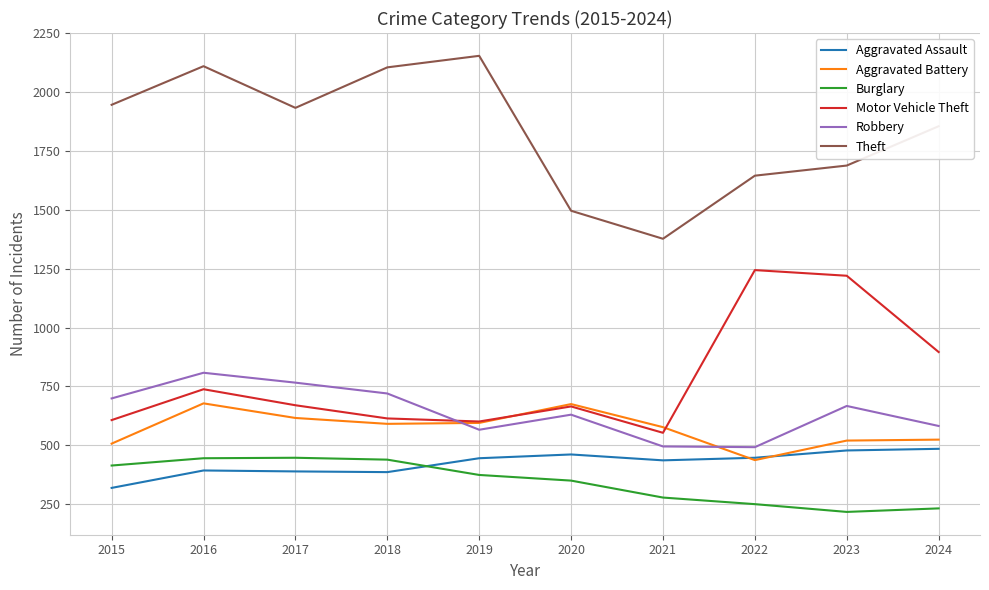

List the series in order of their peak value, lowest first.

Burglary, Aggravated Assault, Aggravated Battery, Robbery, Motor Vehicle Theft, Theft